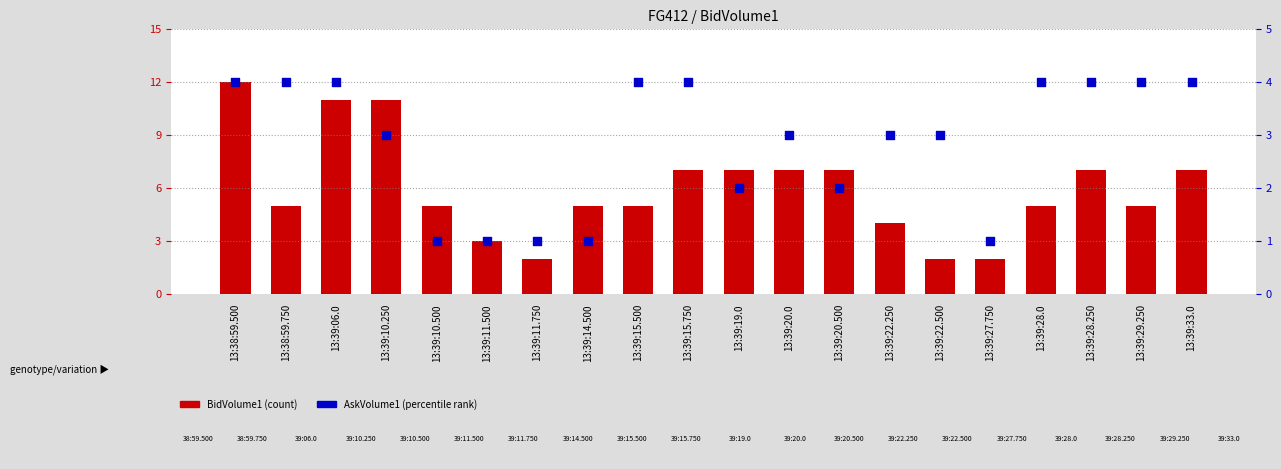

Which series contains the highest Y value?

BidVolume1